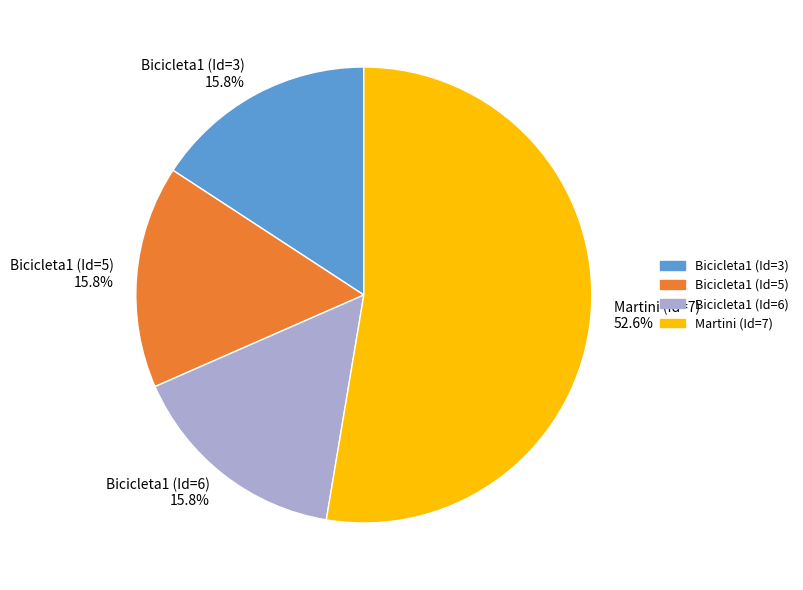

Is Martini (Id=7) the majority of the pie?

Yes